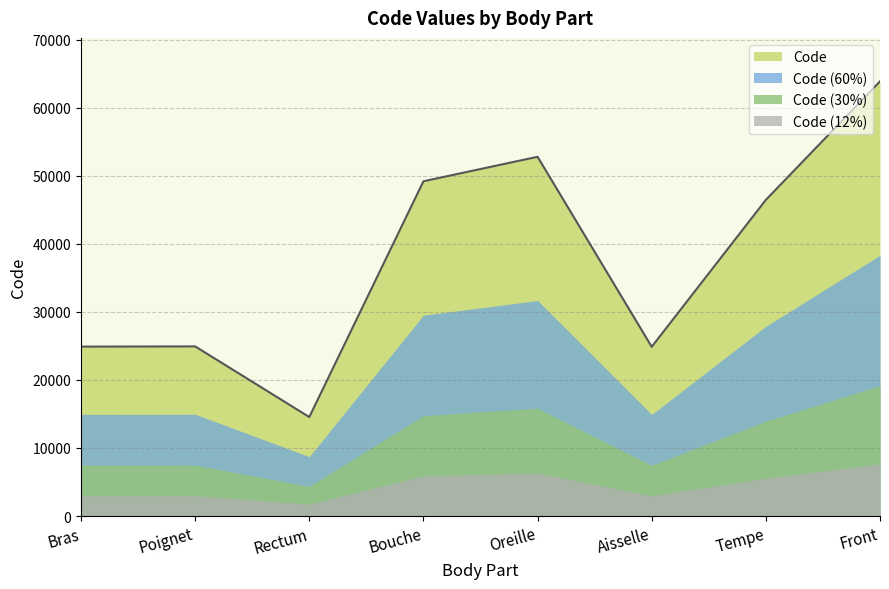

What is the smallest value displayed?

1745.3